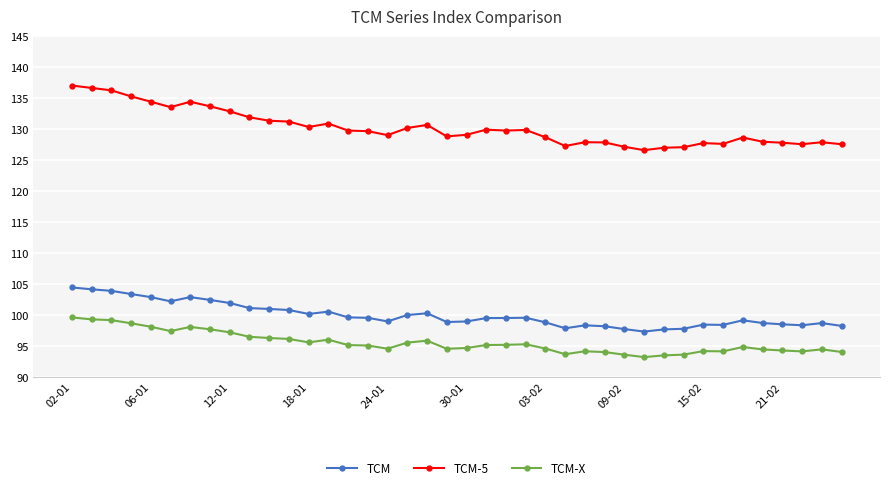

True or false: TCM-5 has more than 1 points higher than both neighbors.

True